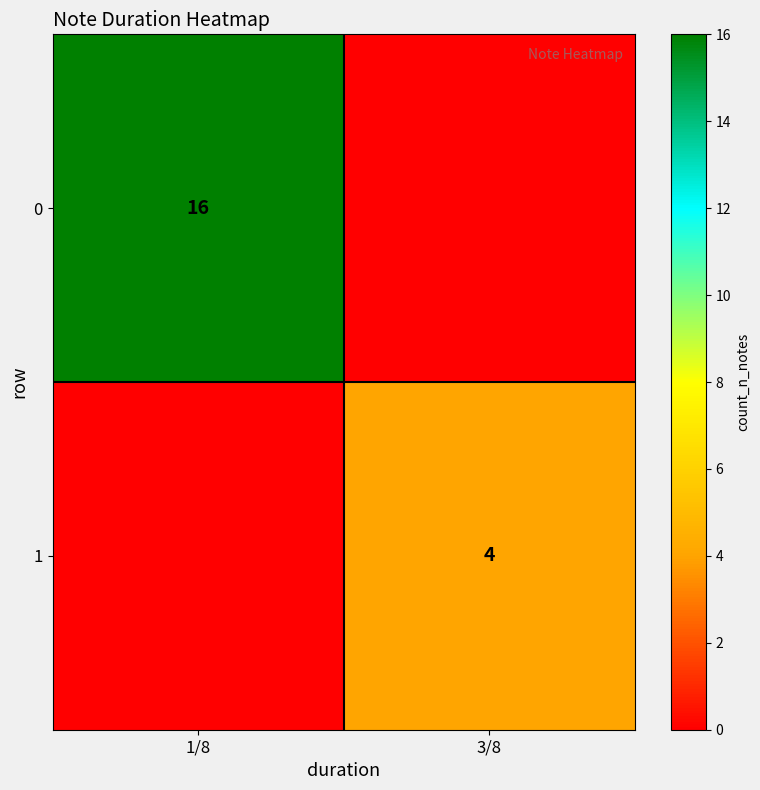

At which category does the chart reach its minimum across all series?

3/8